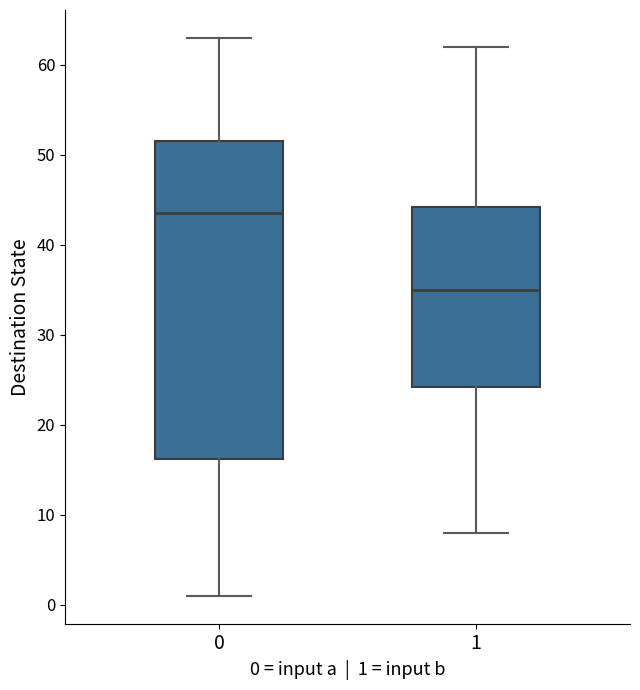

Reading left to right, transcribe this box plot: for each box, give where its median line is, the range the box spans, and where its two whiskers end, as read against the y-axis. The values are not printed on the chart, so give them approximately, as read against the axis.

0: median 44, box 16 to 52, whiskers 1 to 63
1: median 35, box 24 to 44, whiskers 8 to 62